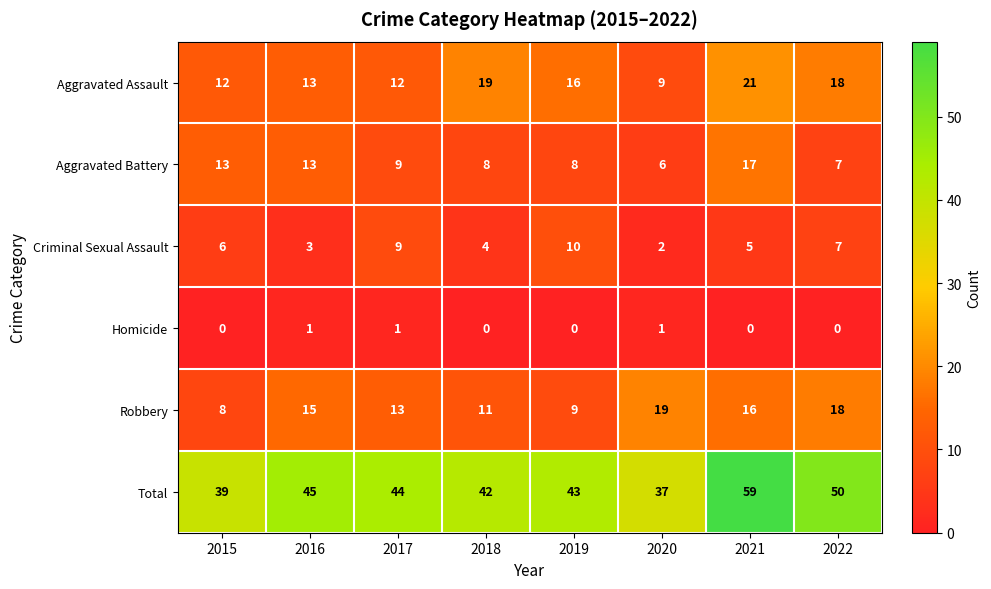

True or false: Robbery has a value of 15 at 2016.

True